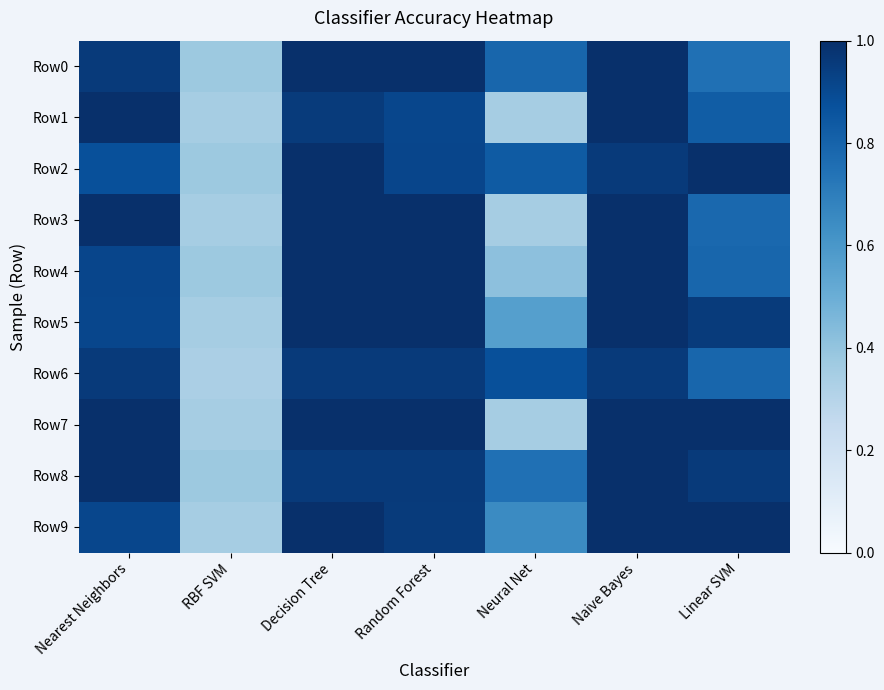

At which category is the sum across all series the highest?

Naive Bayes